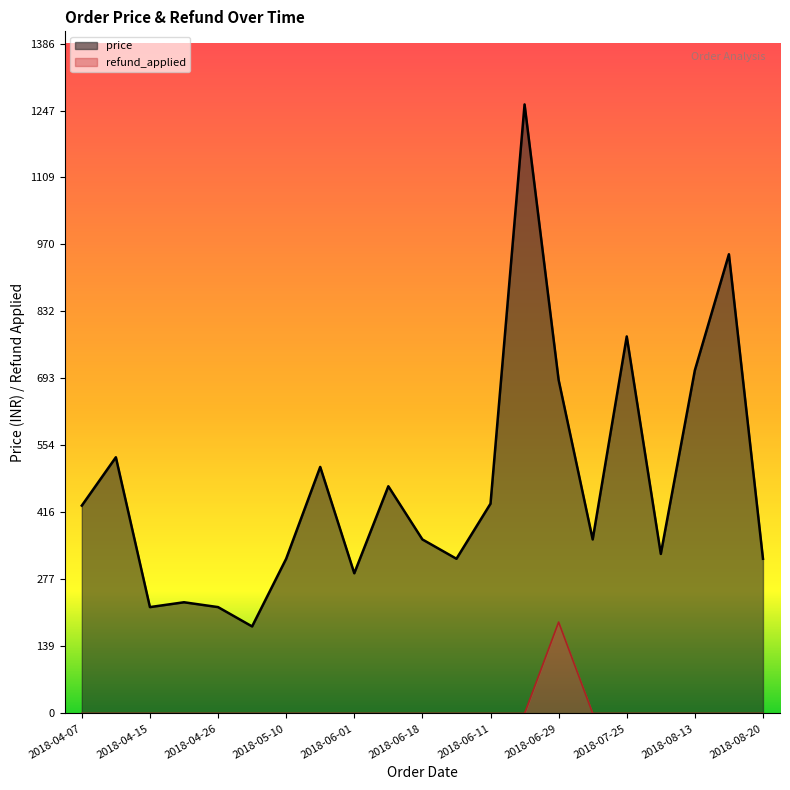

Which series has the widest spread of values?

price